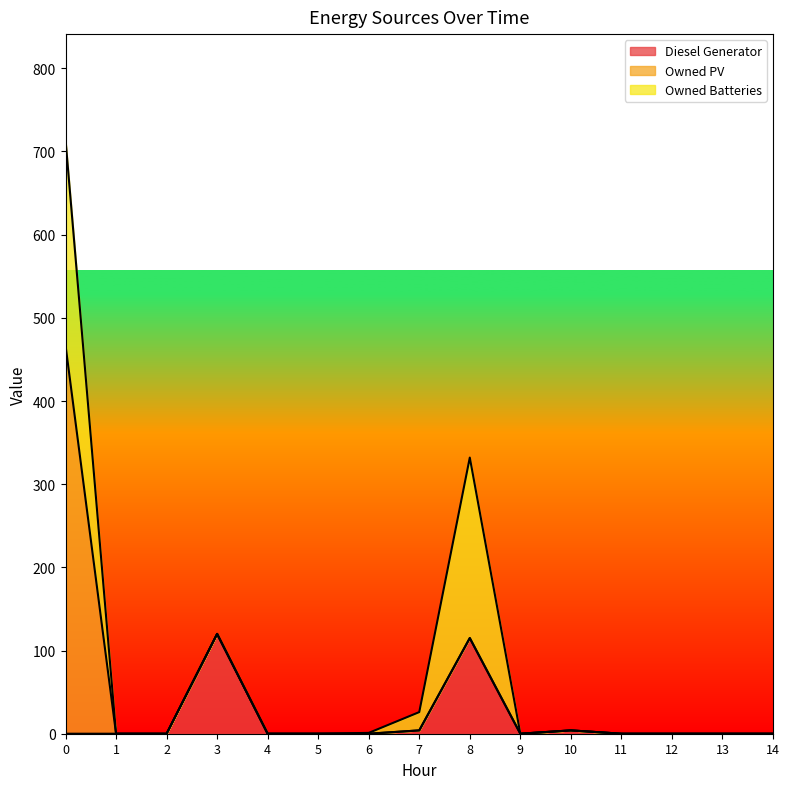

What is the sum of the Diesel Generator values at 0 and 10?

4